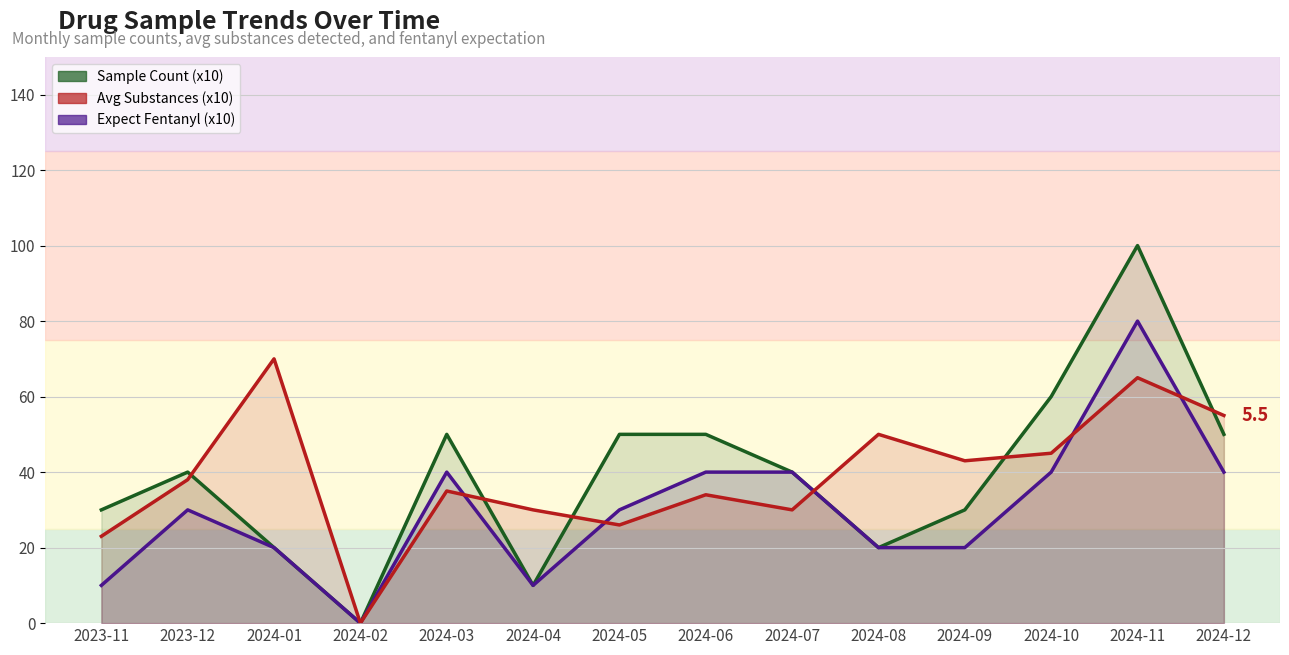

Reading left to right, transcribe all the data shown in this chart.

Sample Count: 2023-11=30	2023-12=40	2024-01=20	2024-02=0	2024-03=50	2024-04=10	2024-05=50	2024-06=50	2024-07=40	2024-08=20	2024-09=30	2024-10=60	2024-11=100	2024-12=50
Avg Substances: 2023-11=23	2023-12=38	2024-01=70	2024-02=0	2024-03=35	2024-04=30	2024-05=26	2024-06=34	2024-07=30	2024-08=50	2024-09=43	2024-10=45	2024-11=65	2024-12=55
Expect Fentanyl: 2023-11=10	2023-12=30	2024-01=20	2024-02=0	2024-03=40	2024-04=10	2024-05=30	2024-06=40	2024-07=40	2024-08=20	2024-09=20	2024-10=40	2024-11=80	2024-12=40